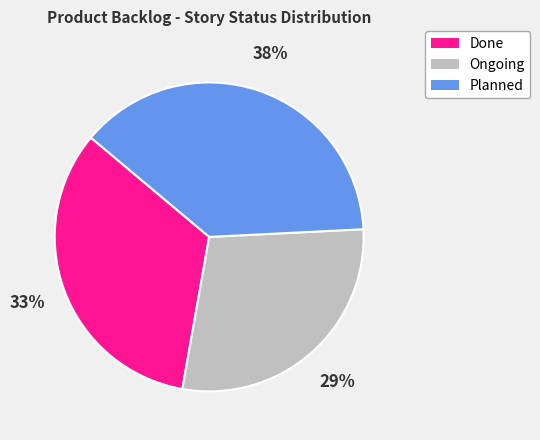

Count the number of slices in the pie.

3